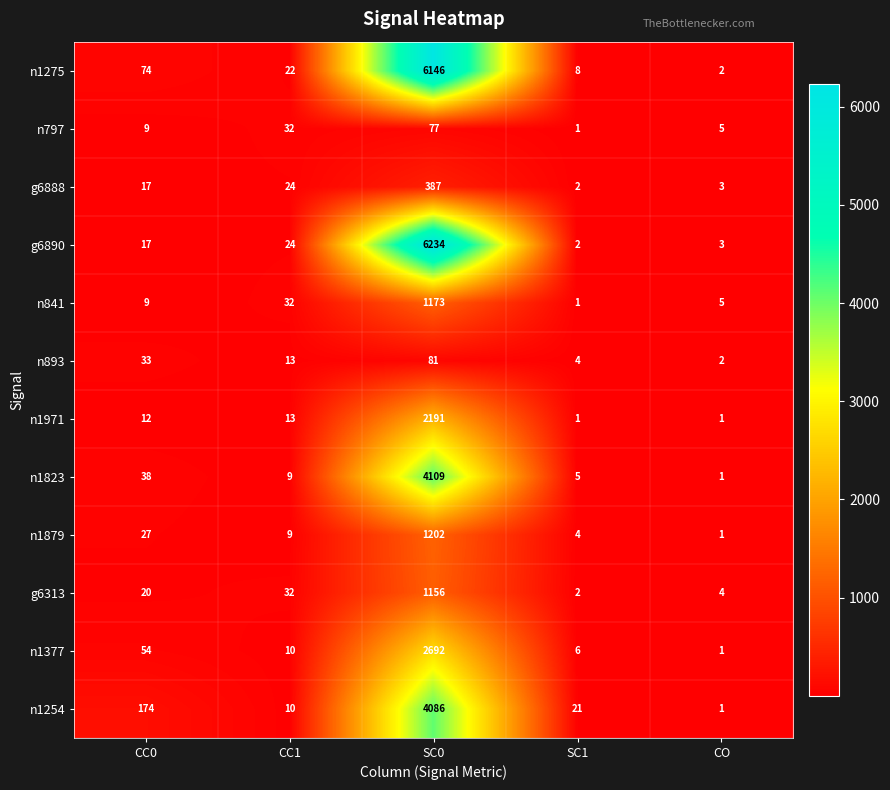

What is the average value of the n1823 series?

832